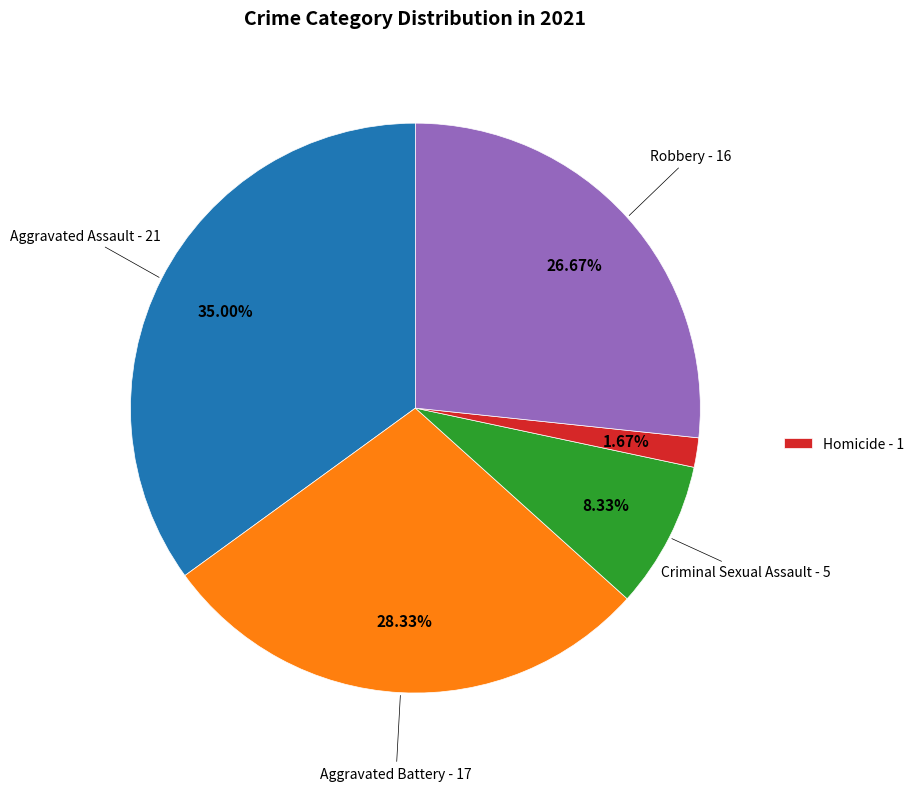

Does any single category account for the majority?

No